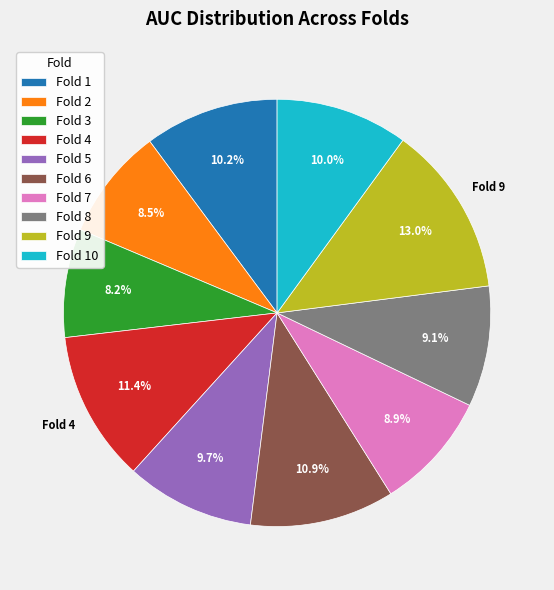

The Fold 6 slice represents 1% of the pie. True or false?

False